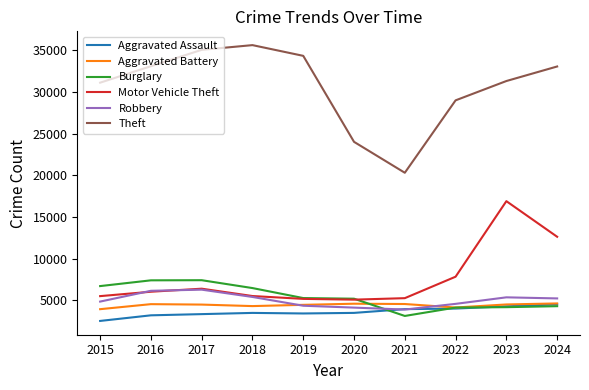

Between 2019 and 2020, which series saw the biggest shift?

Theft